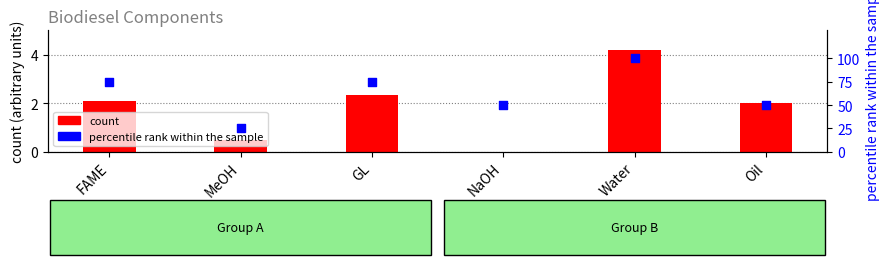

What are all the series names shown in the legend?

count, percentile rank within the sample